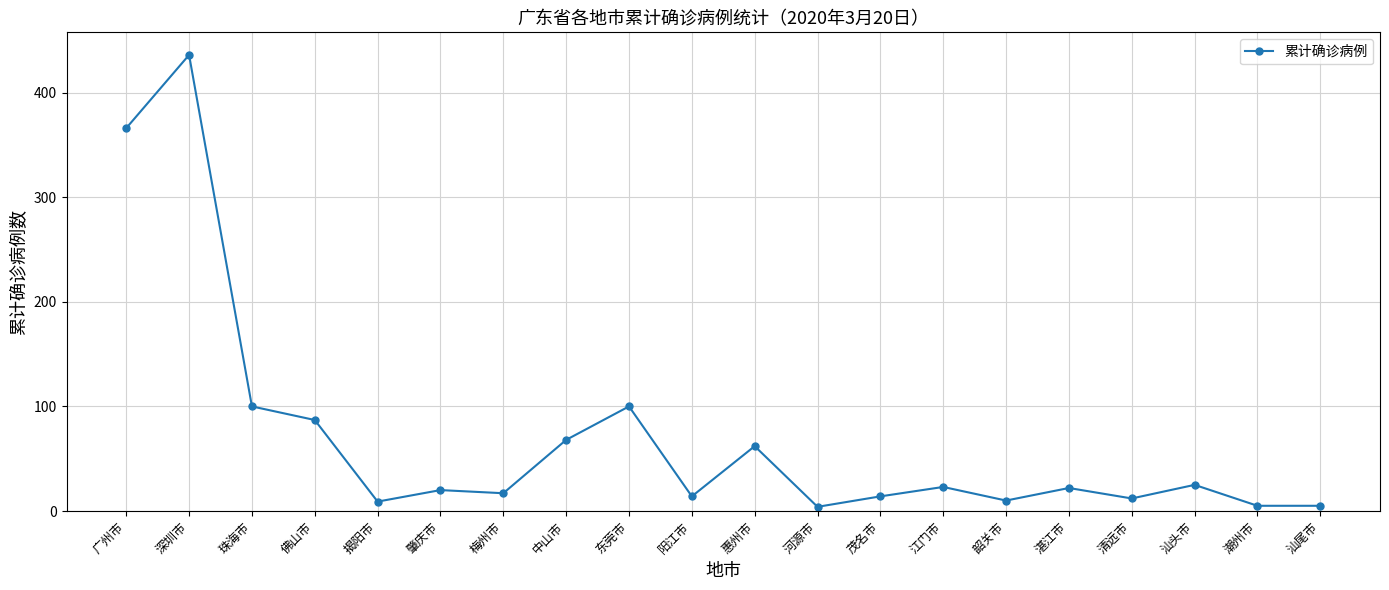

Which label corresponds to the largest value in the chart?

深圳市